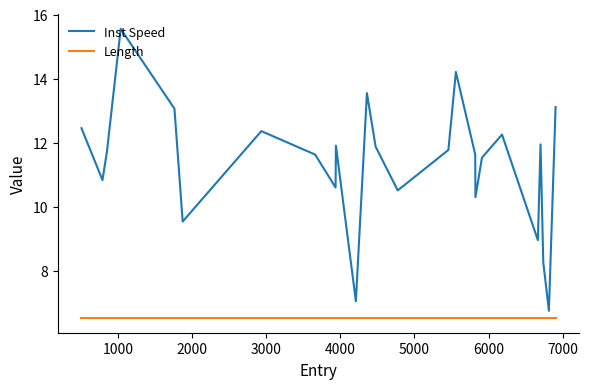

True or false: Inst Speed and Length intersect in this chart.

False